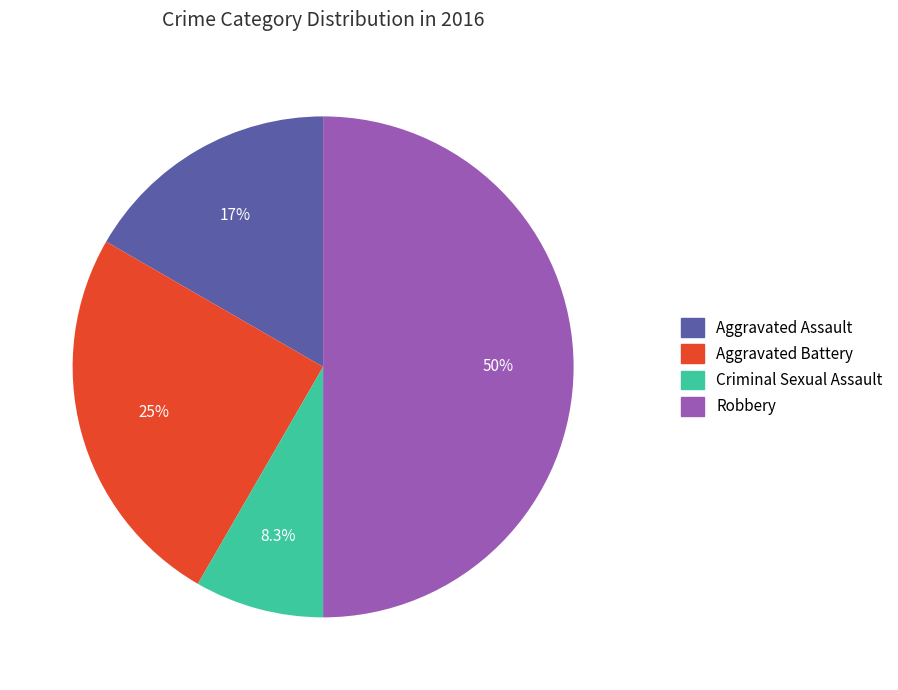

To the nearest percent, what is the average slice percentage?

25%